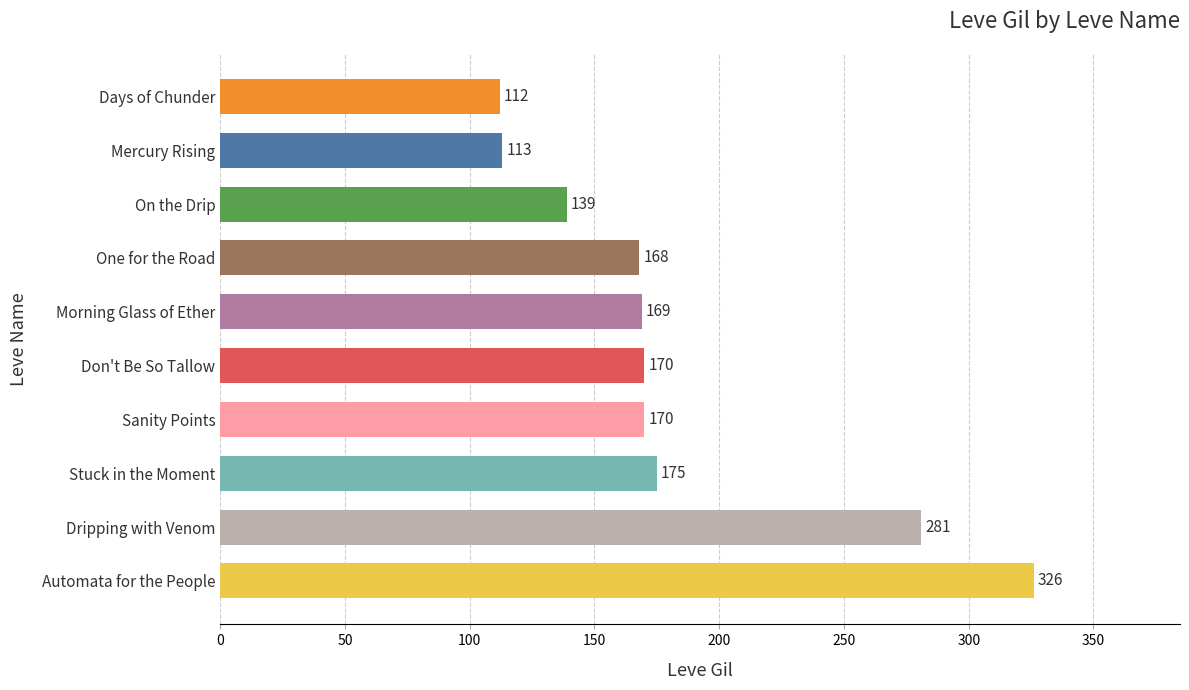

Count the number of categories in the chart.

10